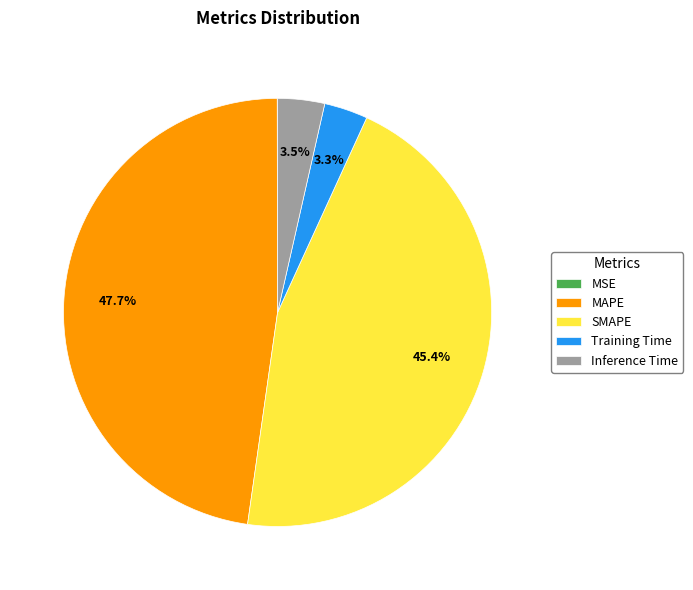

Does SMAPE account for over 50% of the chart?

No